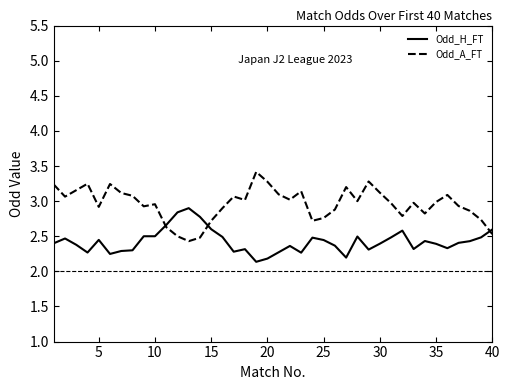

What is the sum of all Odd_H_FT values?

97.0